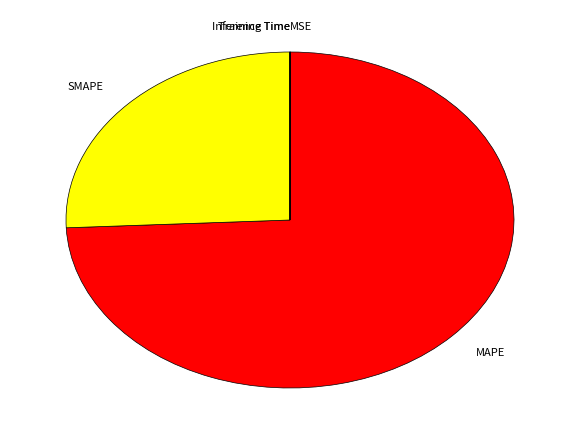

Which category has the biggest portion of the pie?

MAPE